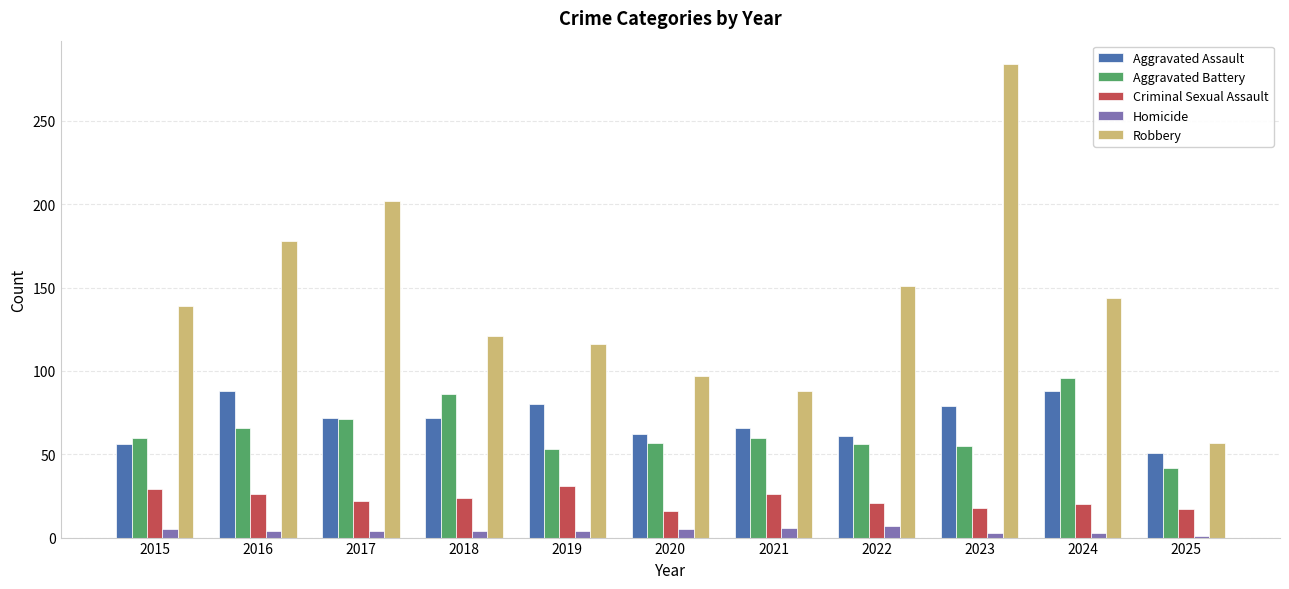

What value does the Aggravated Assault series have at 2023, to the nearest 5?

80